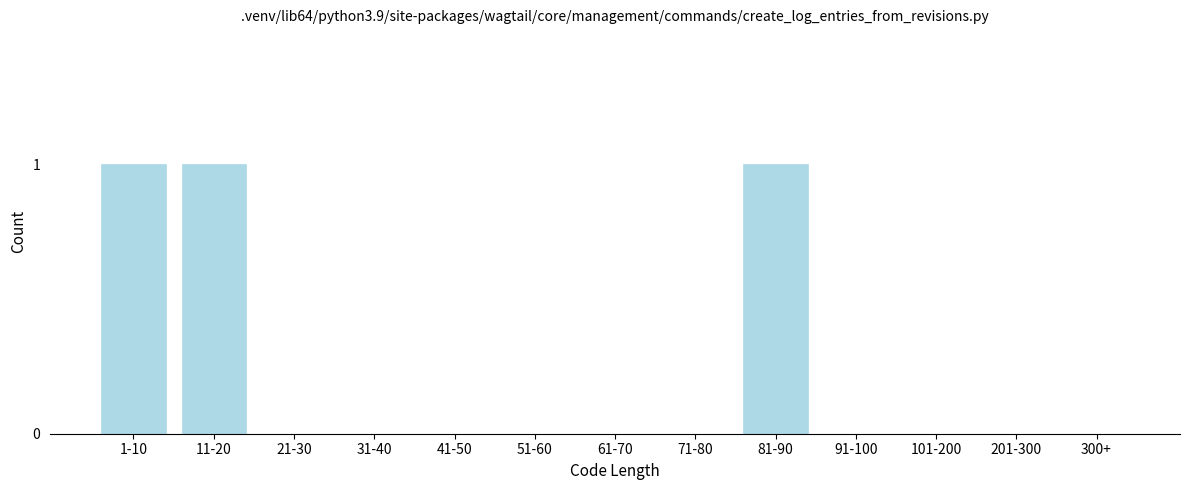

Reading right to left, transcribe all the data shown in this chart.

300+=0	201-300=0	101-200=0	91-100=0	81-90=1	71-80=0	61-70=0	51-60=0	41-50=0	31-40=0	21-30=0	11-20=1	1-10=1